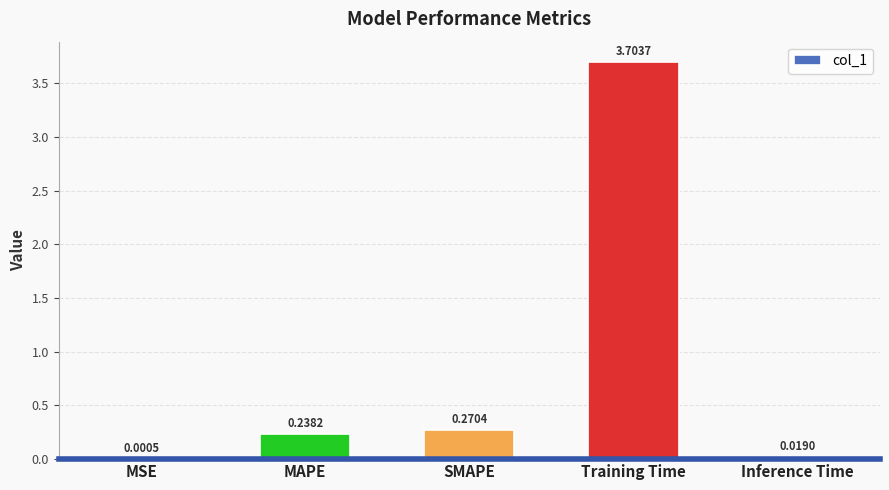

Which label corresponds to the largest value in the chart?

Training Time